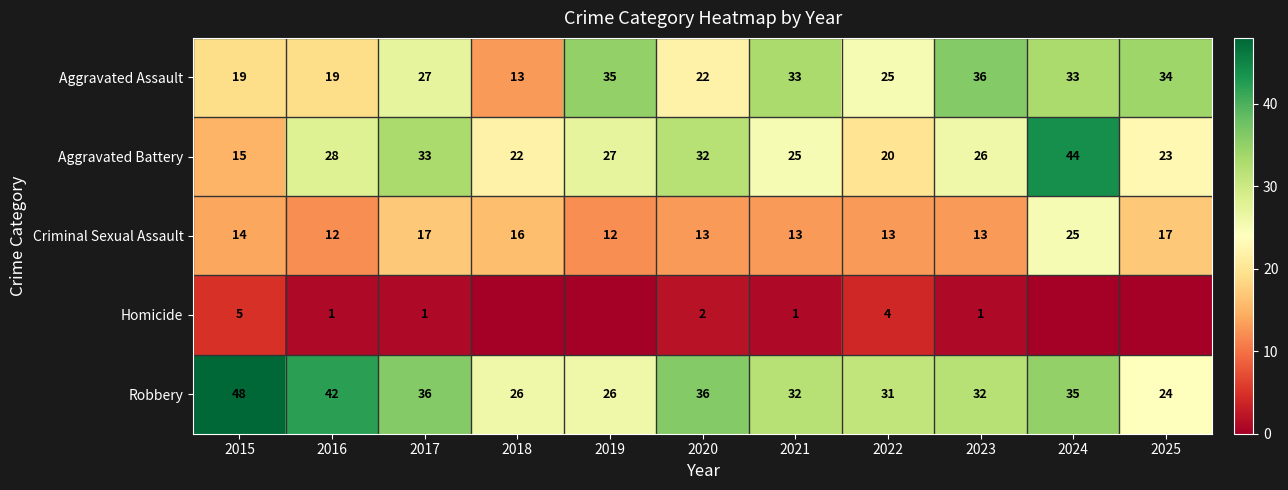

At 2023, list the series in order from smallest to largest.

Homicide, Criminal Sexual Assault, Aggravated Battery, Robbery, Aggravated Assault